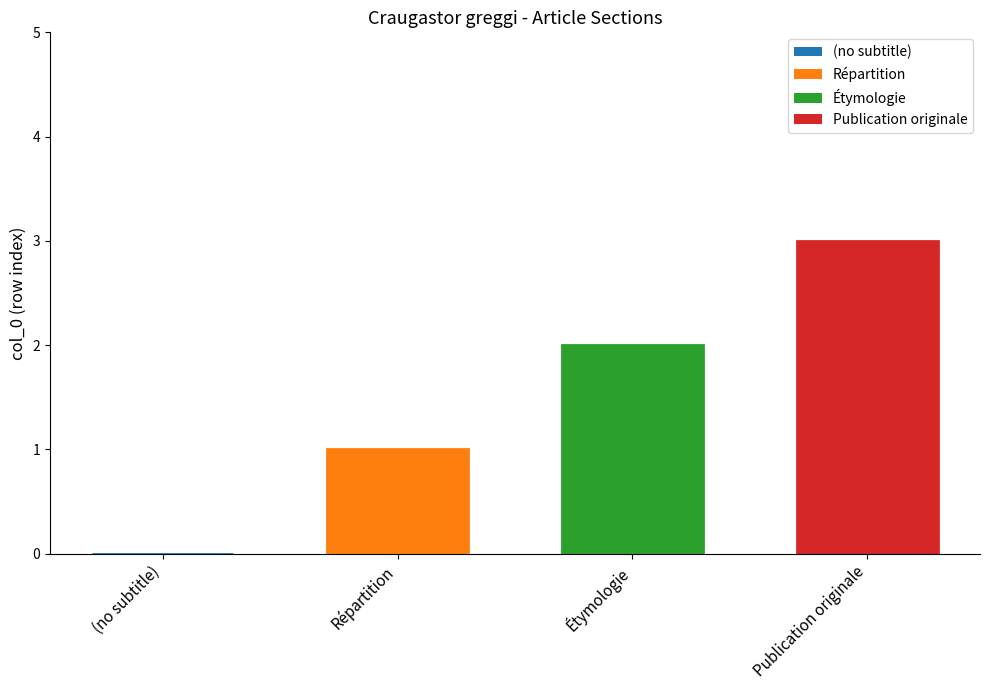

Reading right to left, list all the values displayed in this chart.

Publication originale=3	Étymologie=2	Répartition=1	(no subtitle)=0